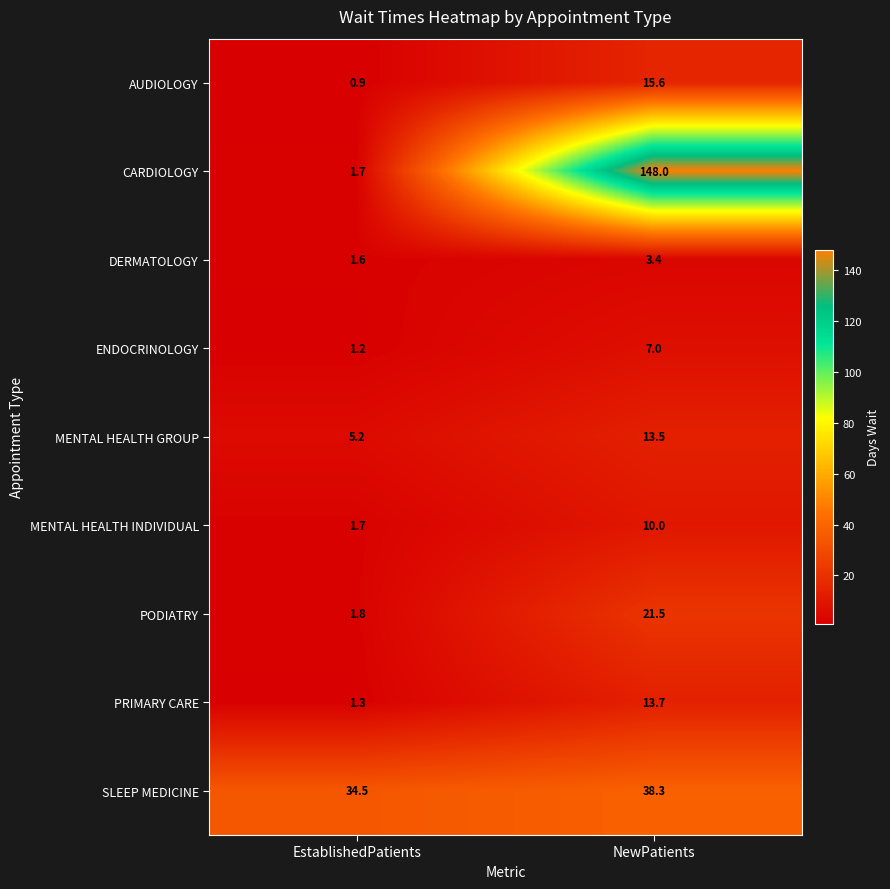

What is the sum of the ENDOCRINOLOGY values at NewPatients and EstablishedPatients?

8.2